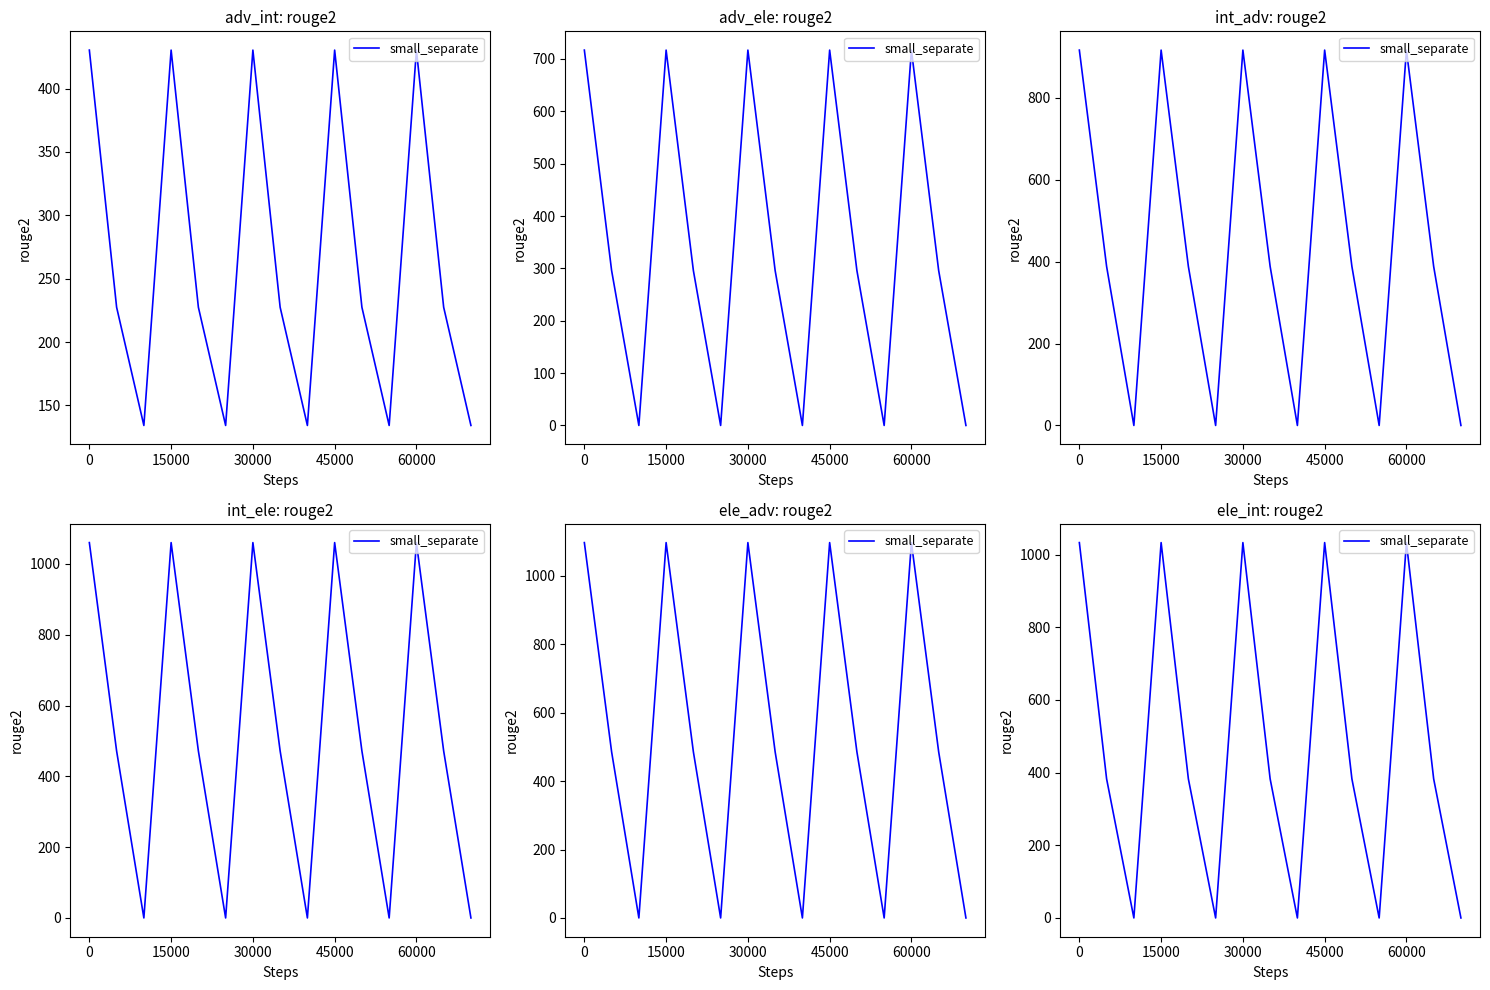

What is the value of the 10th point from the left?

1032.9